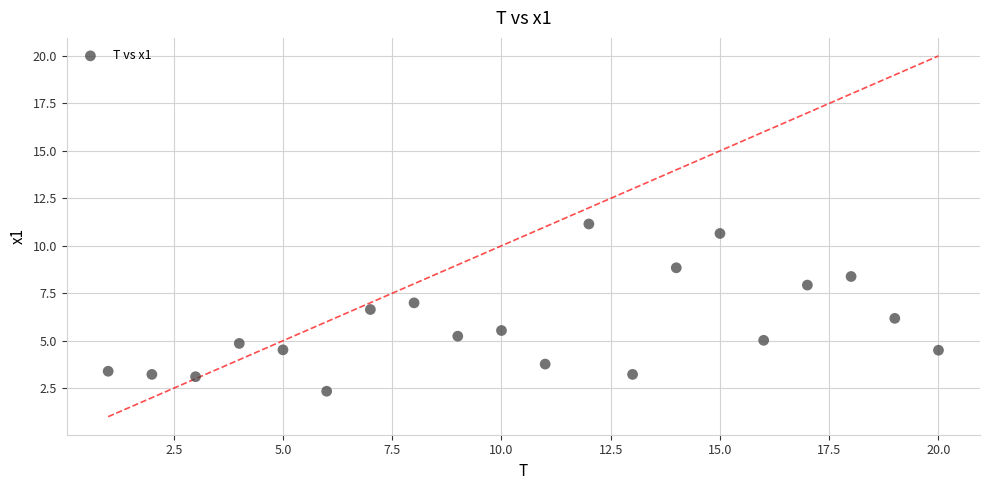

What is the range of X values (max minus min)?

19.0